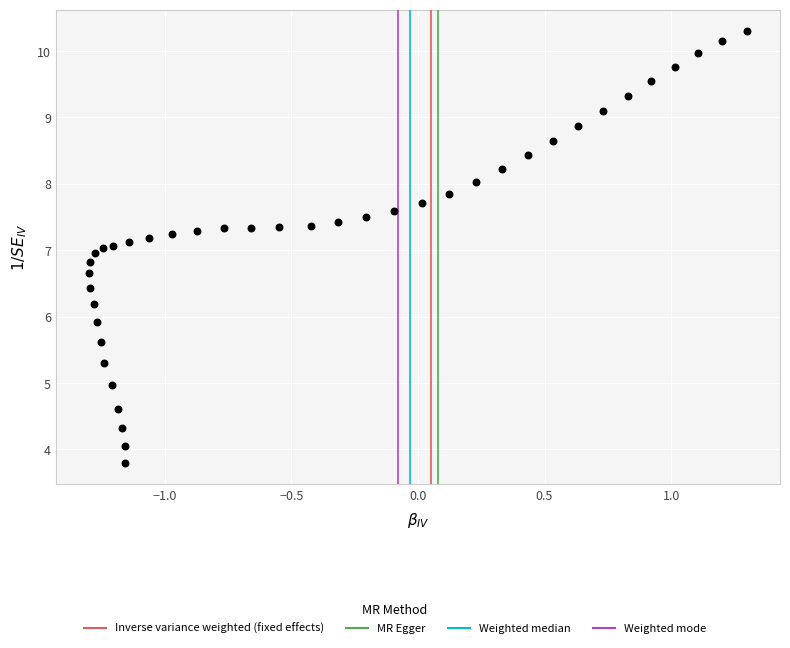

What is the range of X values (max minus min)?

2.6